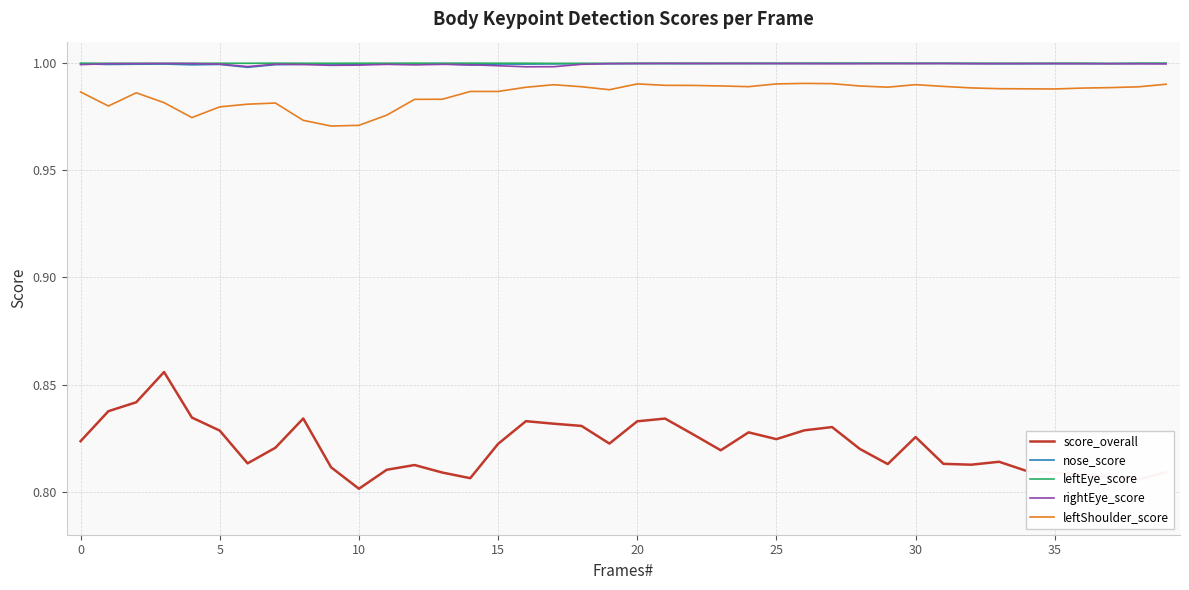

Which series has the largest range (max minus min)?

score_overall